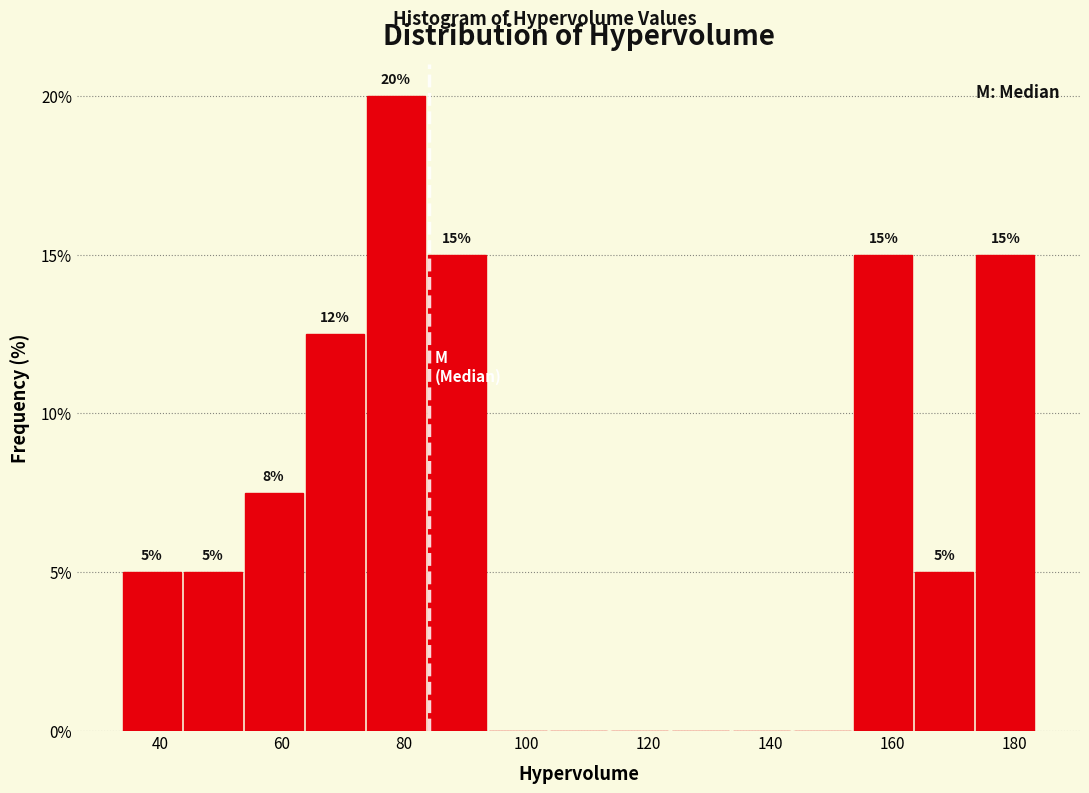

Which range on the x-axis has the tallest bar?

74 to 84